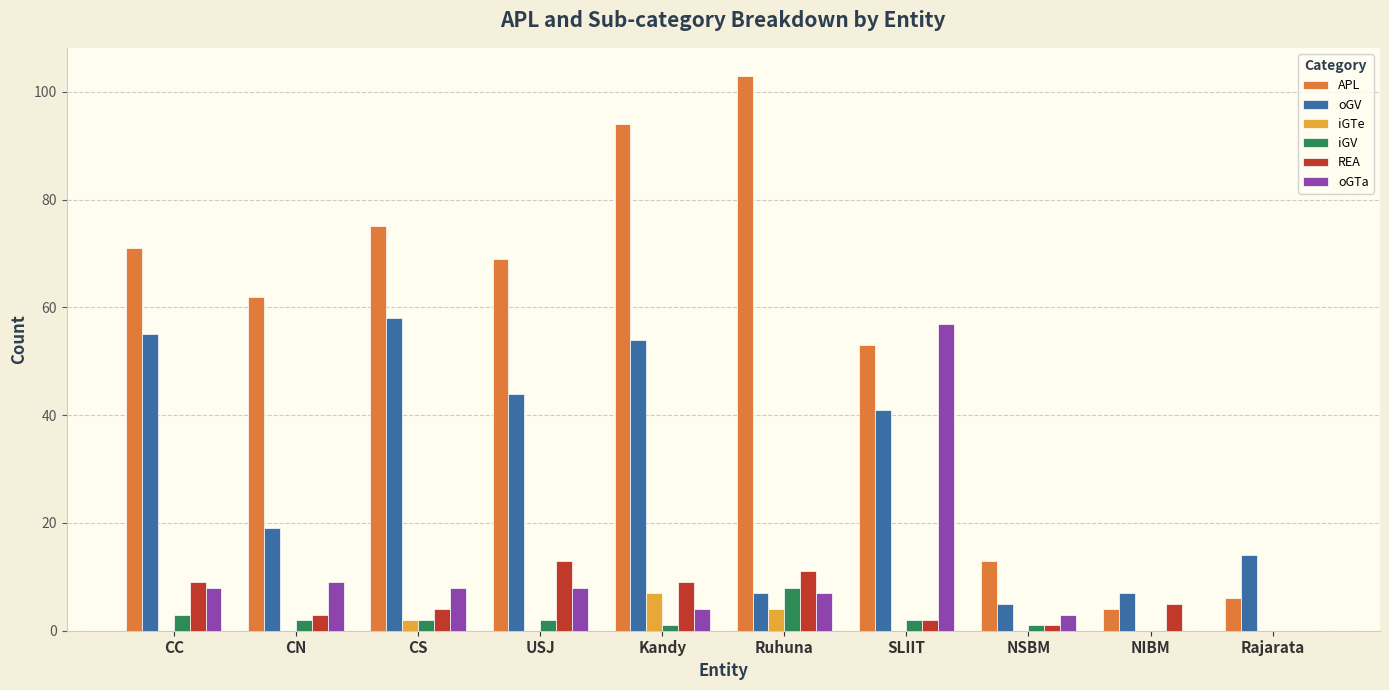

Is it true that REA equals 0 at Rajarata?

True